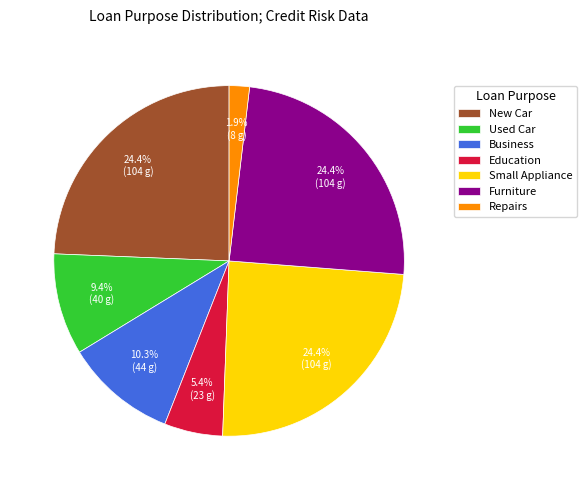

Which slice is the smallest?

Repairs